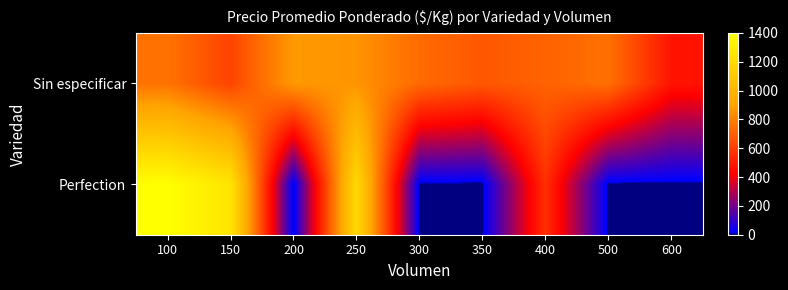

Reading right to left, transcribe all the data shown in this chart.

Sin especificar: 600=480	500=753	400=713	350=680	300=737	250=860	200=877	150=620	100=760
Perfection: 600=0	500=0	400=560	350=0	300=0	250=1200	200=0	150=1260	100=1400